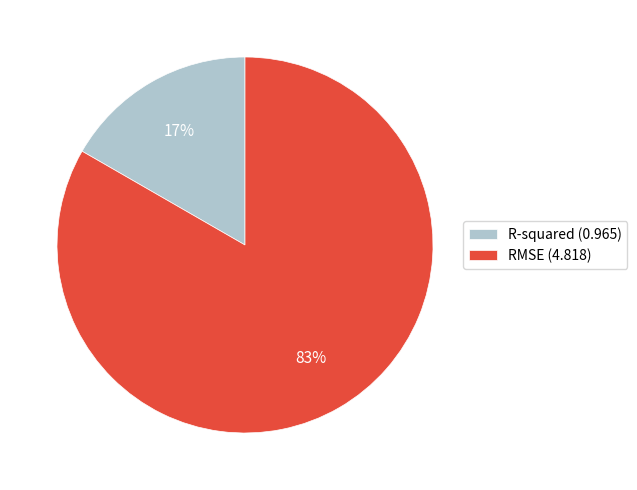

Is the sum of R-squared and RMSE greater than half?

Yes